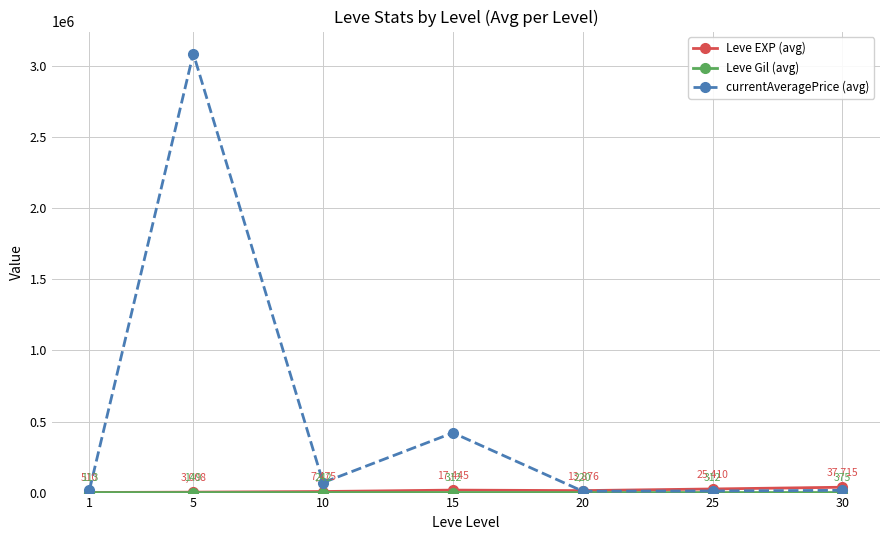

At which category is the sum across all series the highest?

5